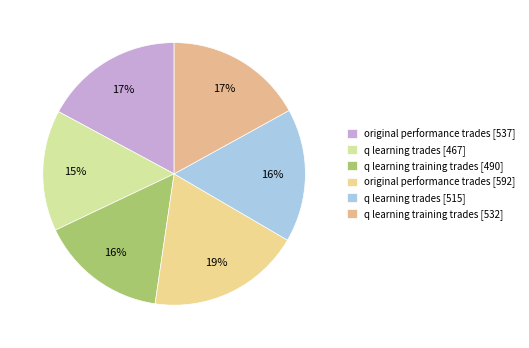

Count the number of slices in the pie.

6